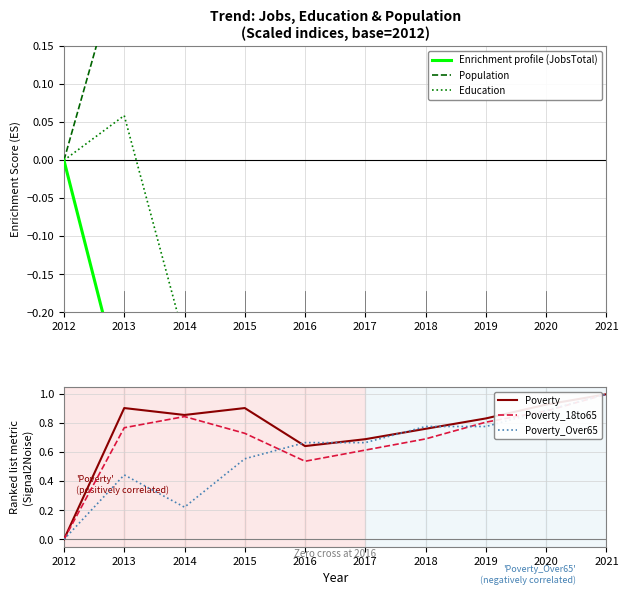

Between 2018 and 2021, which series saw the biggest shift?

Education